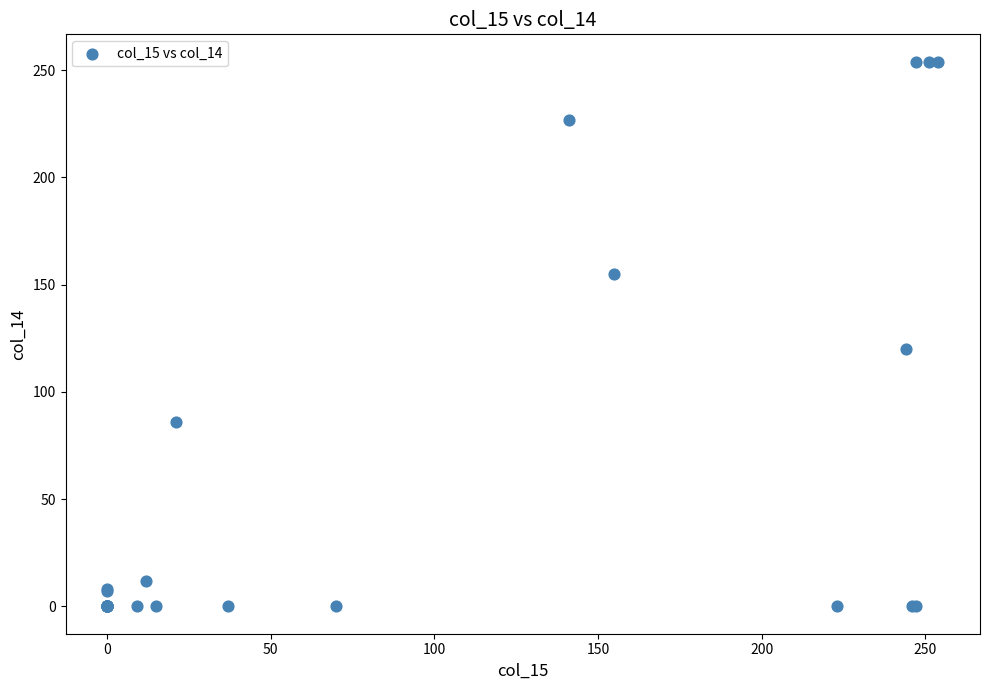

What Y value in the scatter plot is closest to 127?

120